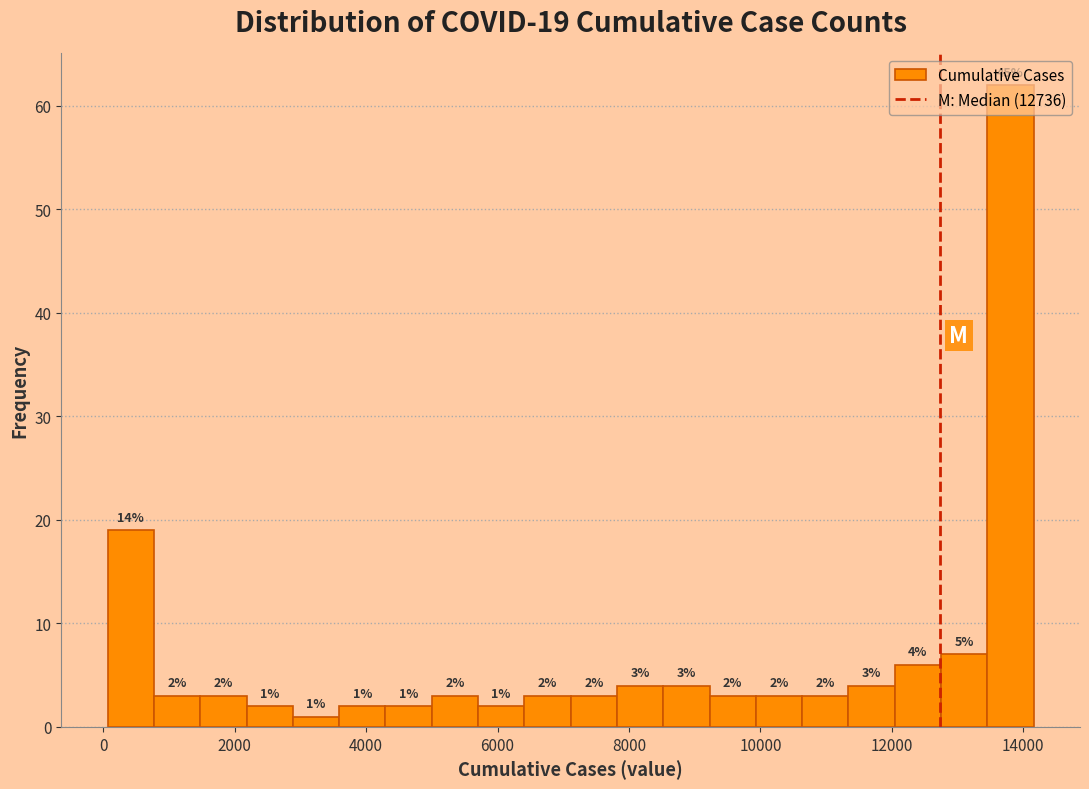

Around what value on the x-axis is the tallest bar? Give the approximate position of its centre, as read against the axis.

13800